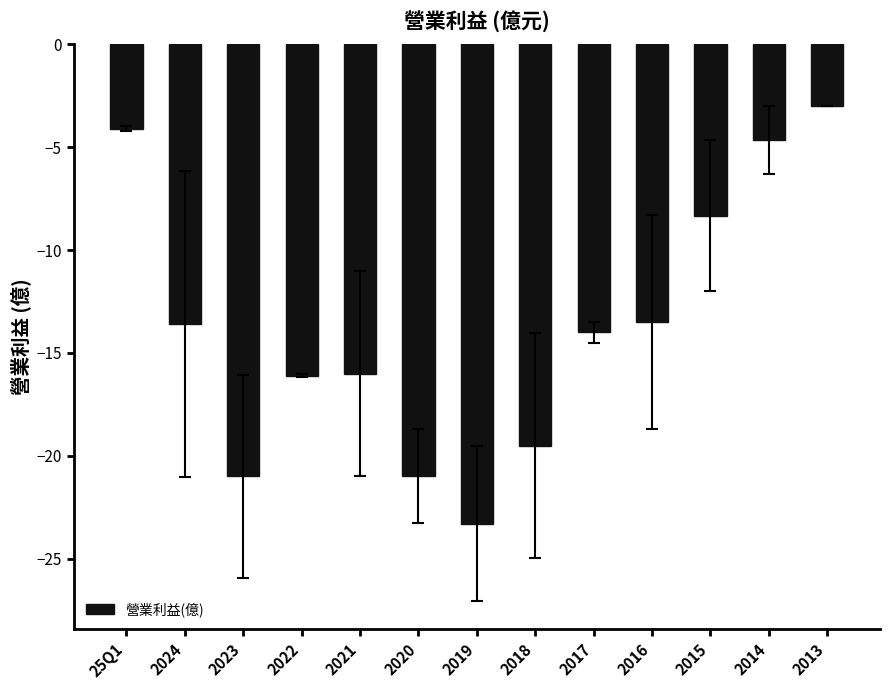

What is the change in value from 2022 to 2016?

+2.6